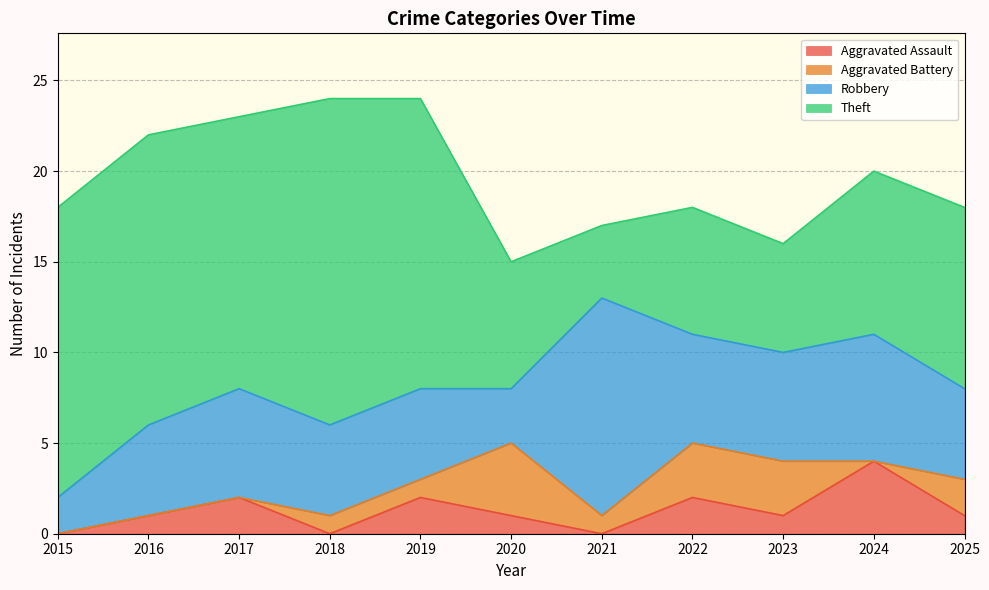

At how many categories does at least one series exceed 14?

5